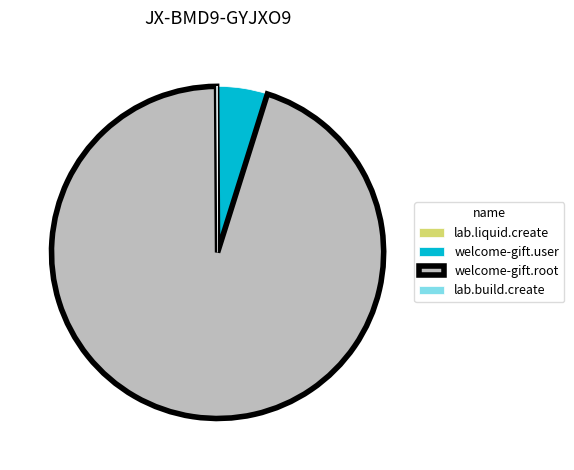

What is the largest slice in the pie chart?

welcome-gift.root